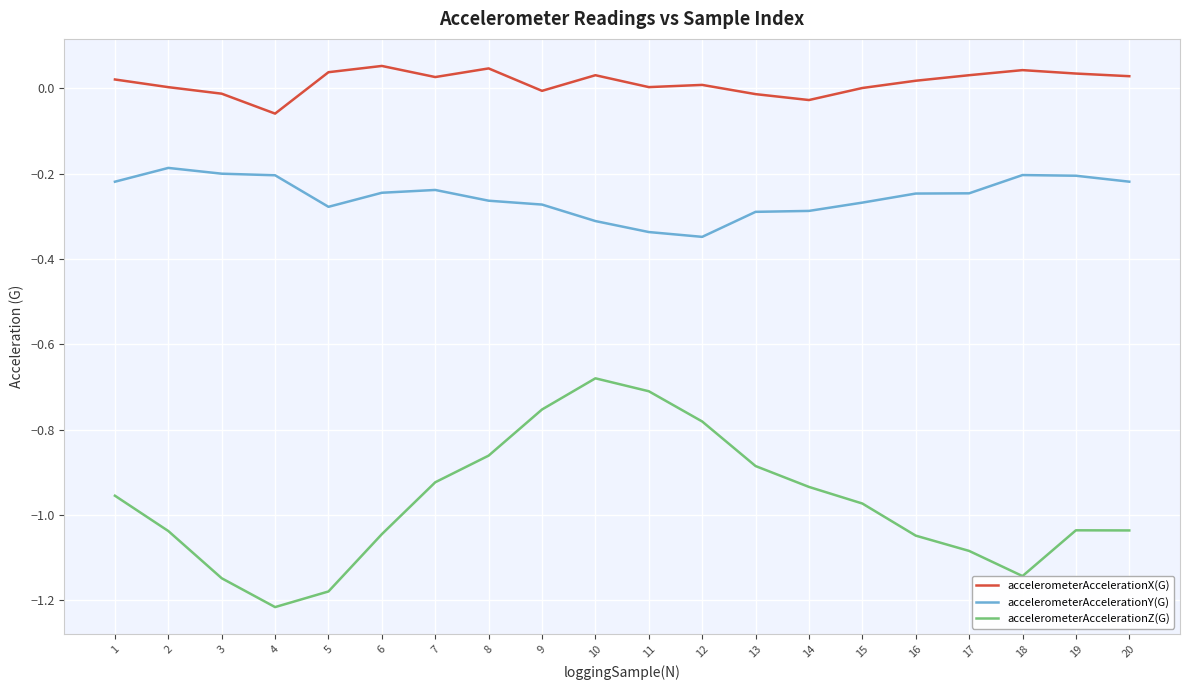

True or false: accelerometerAccelerationZ(G) and accelerometerAccelerationY(G) intersect in this chart.

False